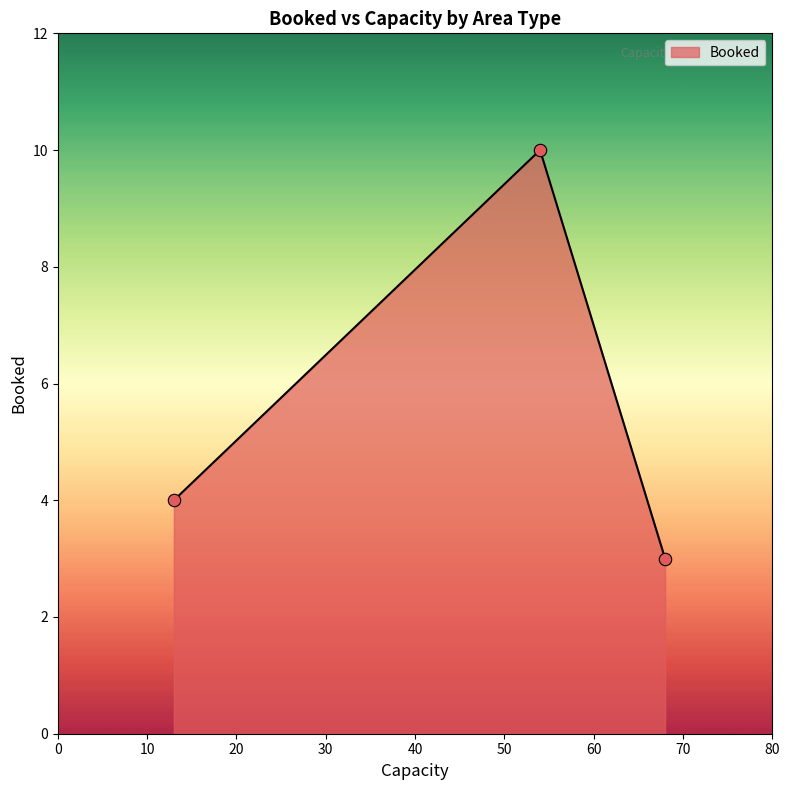

What is the sum of all values?

17